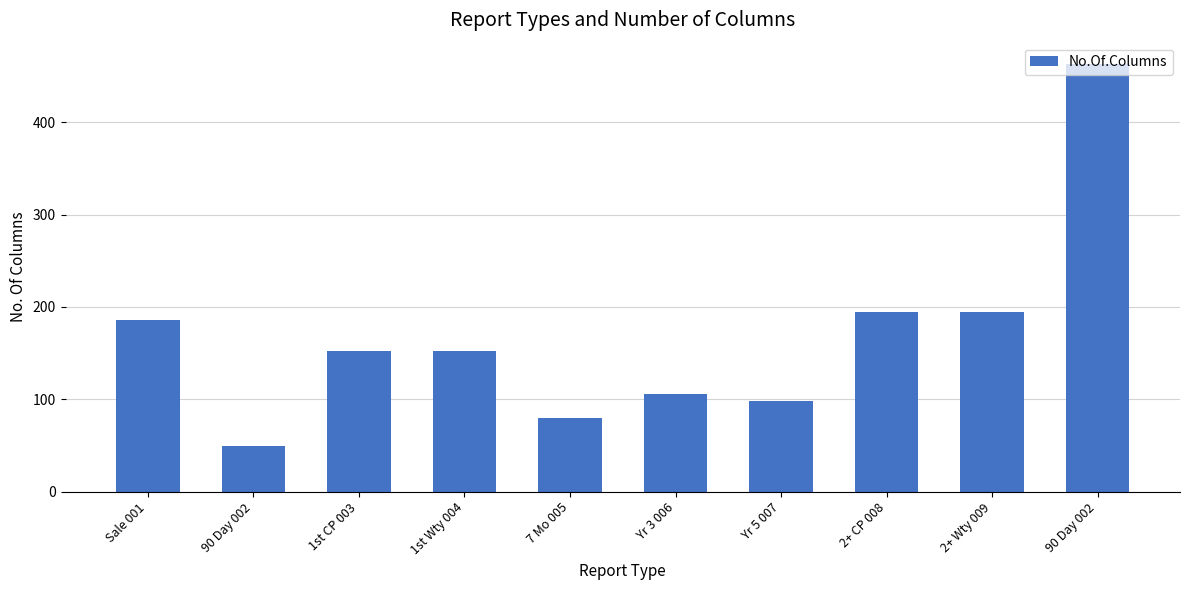

At which label does the data first exceed 152?

Sale 001